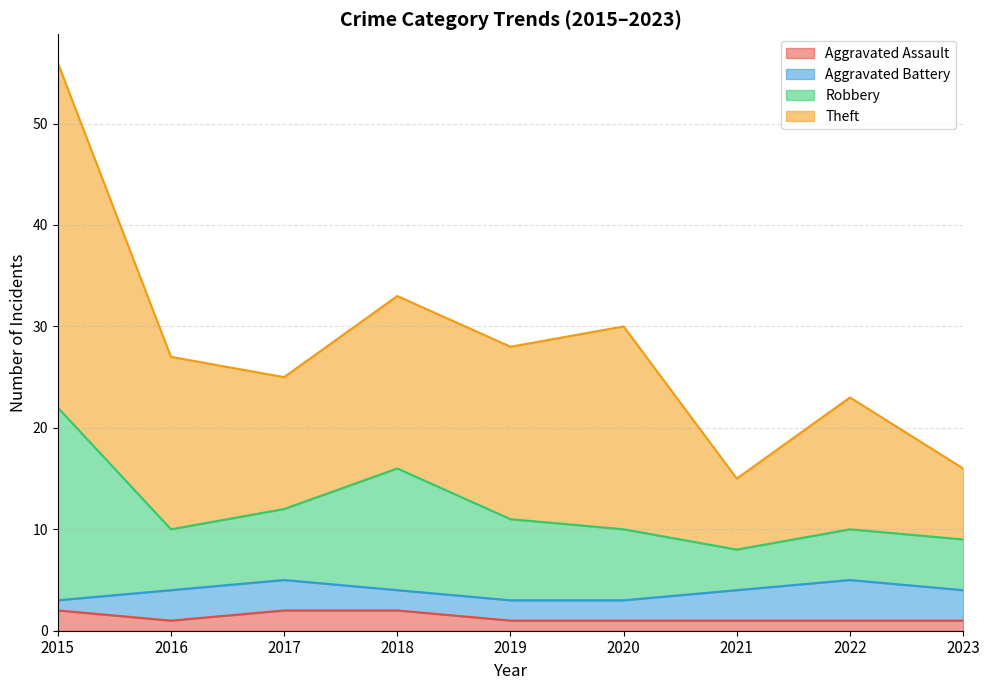

What is the greatest value displayed?

56